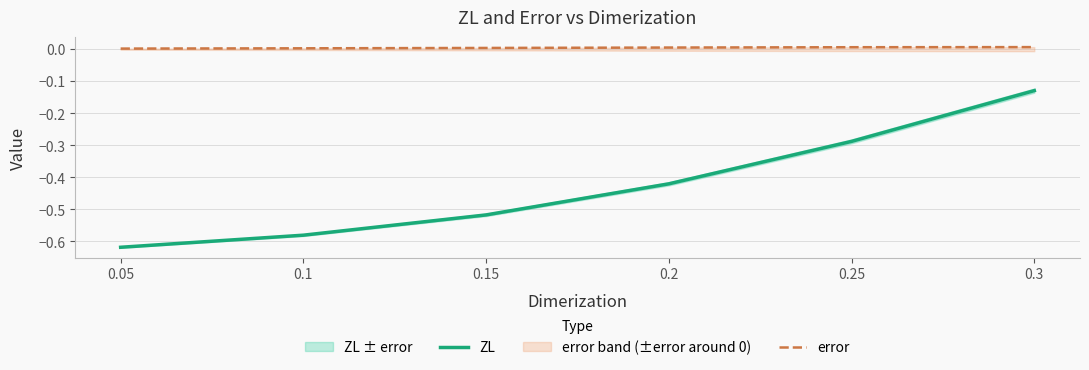

Which has a higher value, 0.2 or 0.05?

0.2